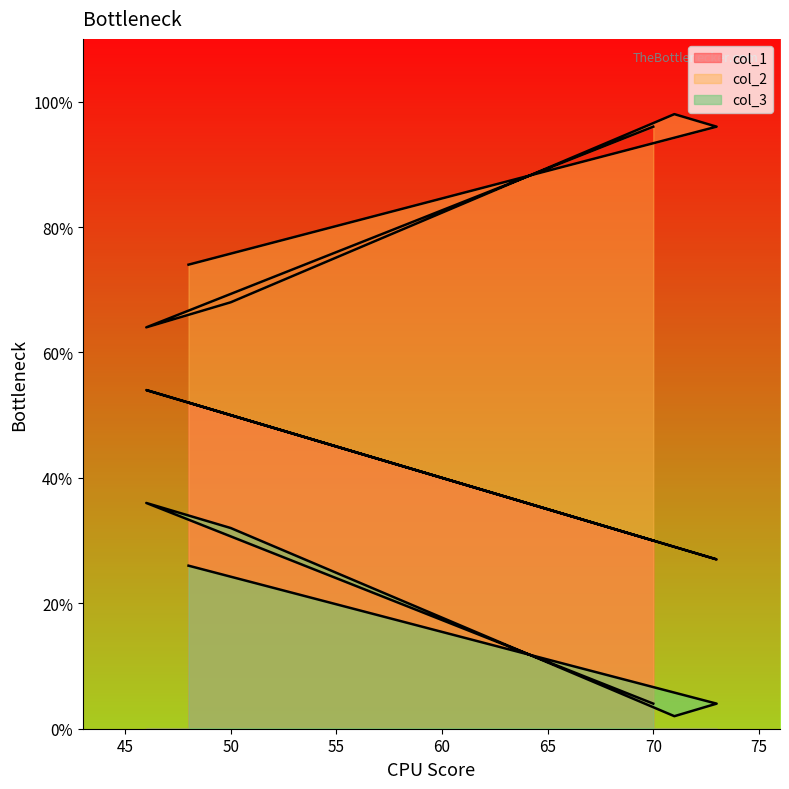

What is the label of the 1st point from the right?

48